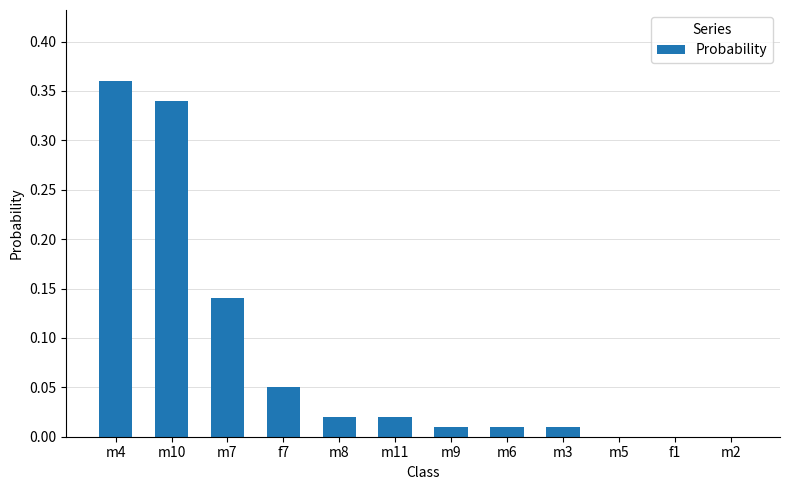

Which category has the highest value across all series?

m4